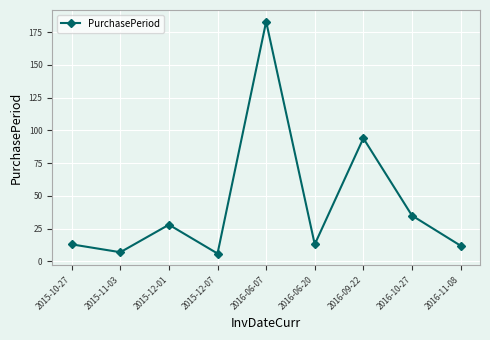

What is the approximate value at 2016-09-22, to the nearest 5?

95